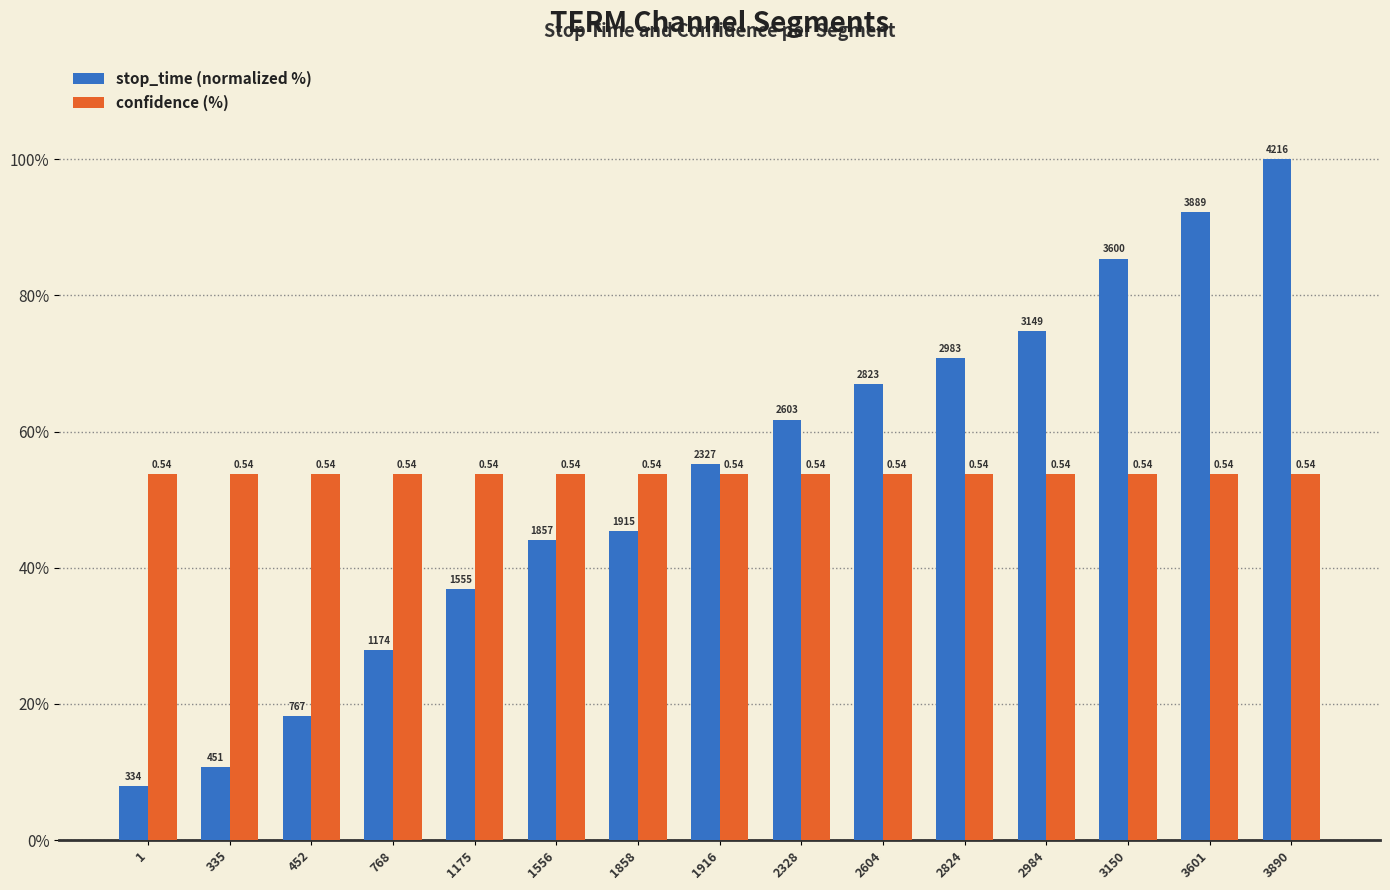

What is the sum of all confidence (%) values?

806.1